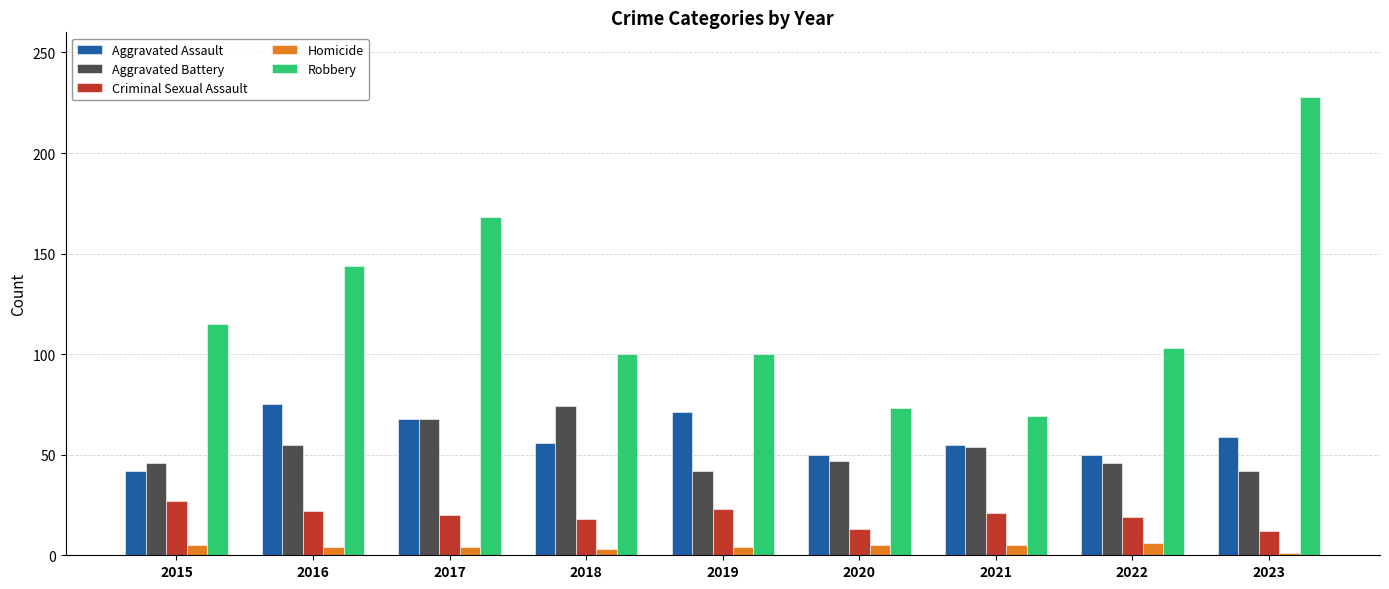

What is the difference between the second highest and minimum values in the Aggravated Battery series?

26